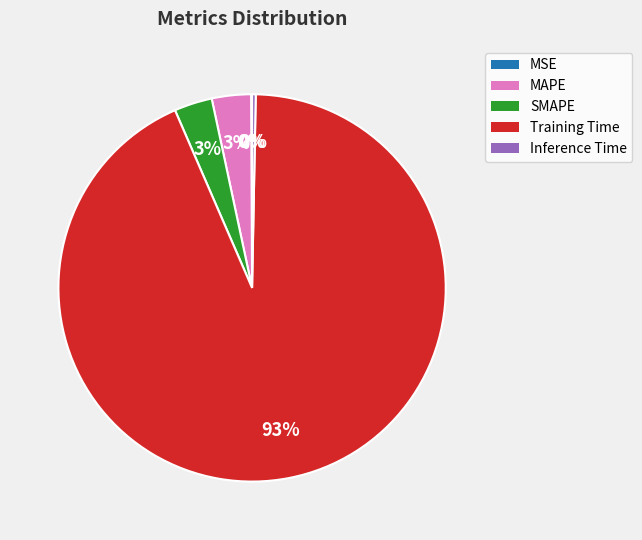

Is Training Time the majority of the pie?

Yes